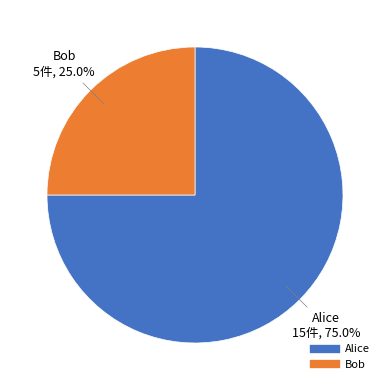

Approximately how many times larger is the value at Bob compared to Alice?

0.3